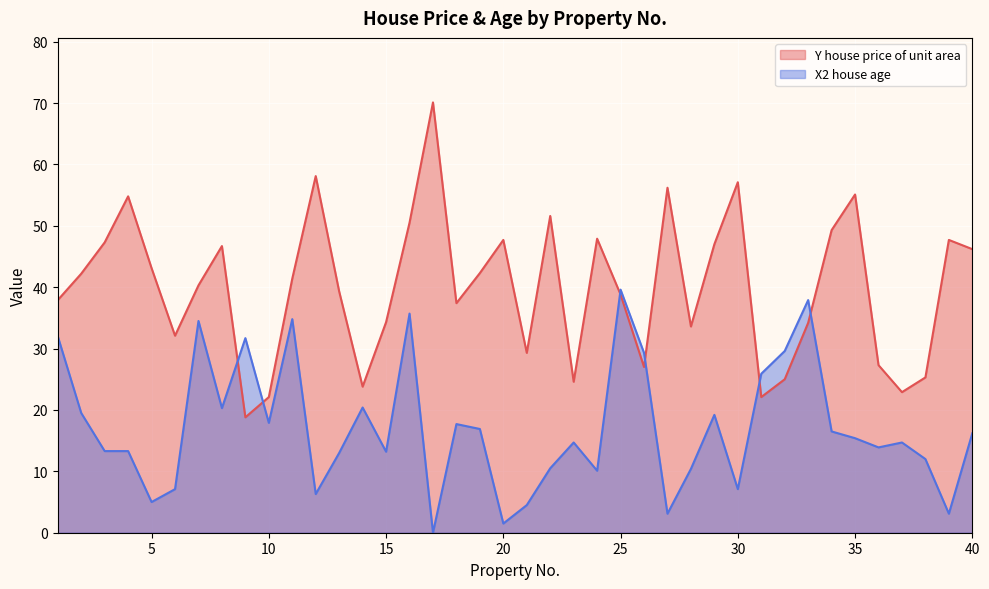

What is the difference between the X2 house age values at 39 and 7?

31.4